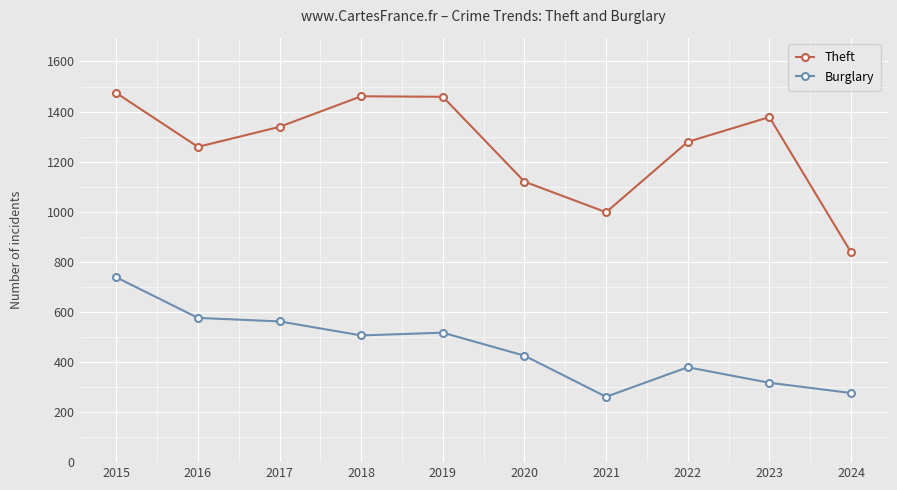

Which series has the largest range (max minus min)?

Theft